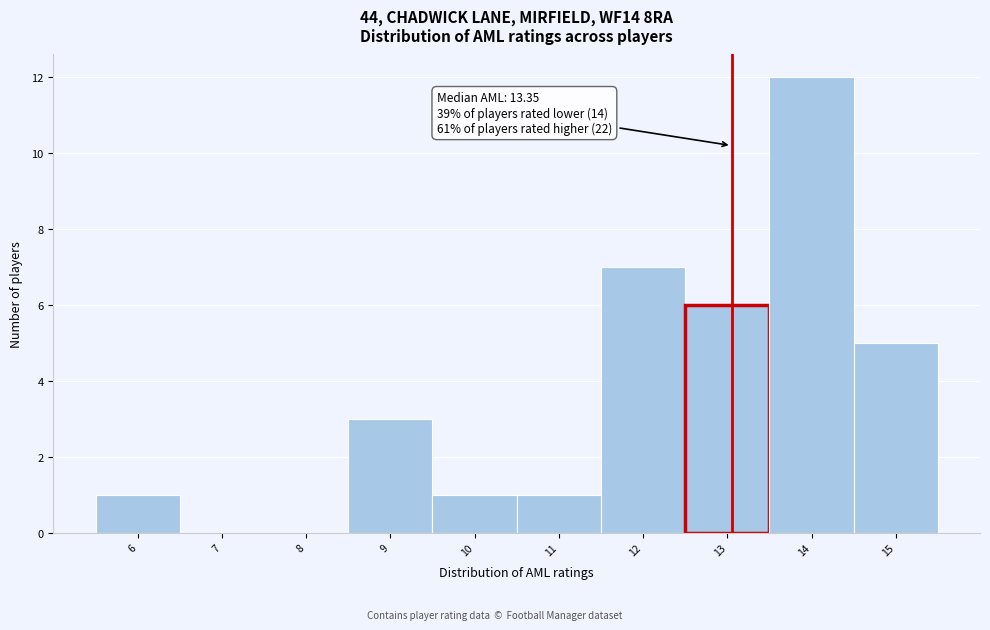

Which range on the x-axis has the tallest bar?

13.5 to 14.5